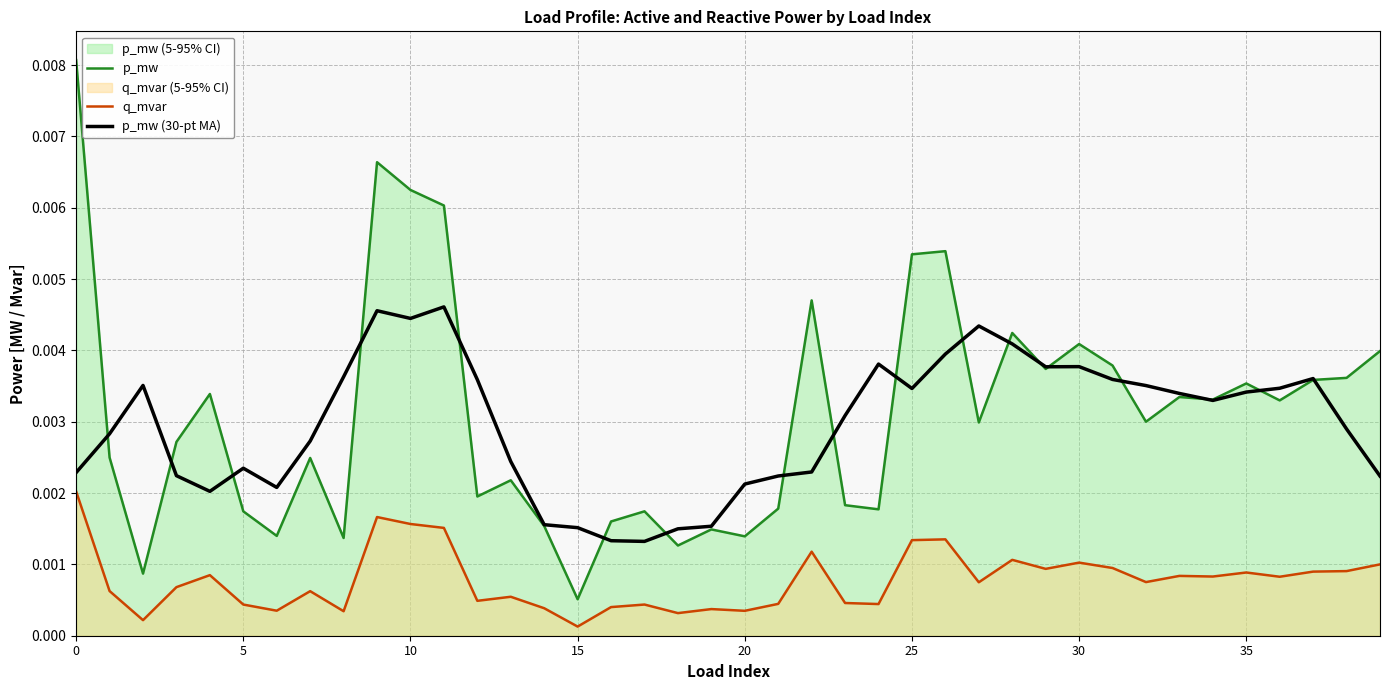

True or false: p_mw and q_mvar cross at least once.

False